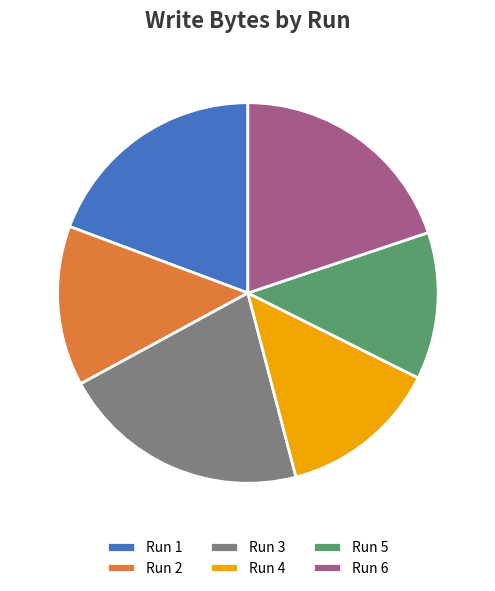

Is there a majority slice in this chart?

No